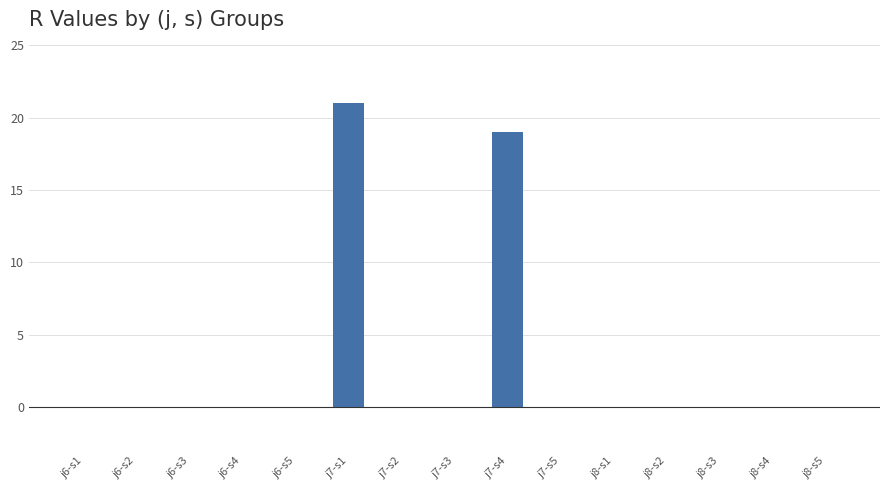

Is it true that the value at j8-s5 is 0?

True